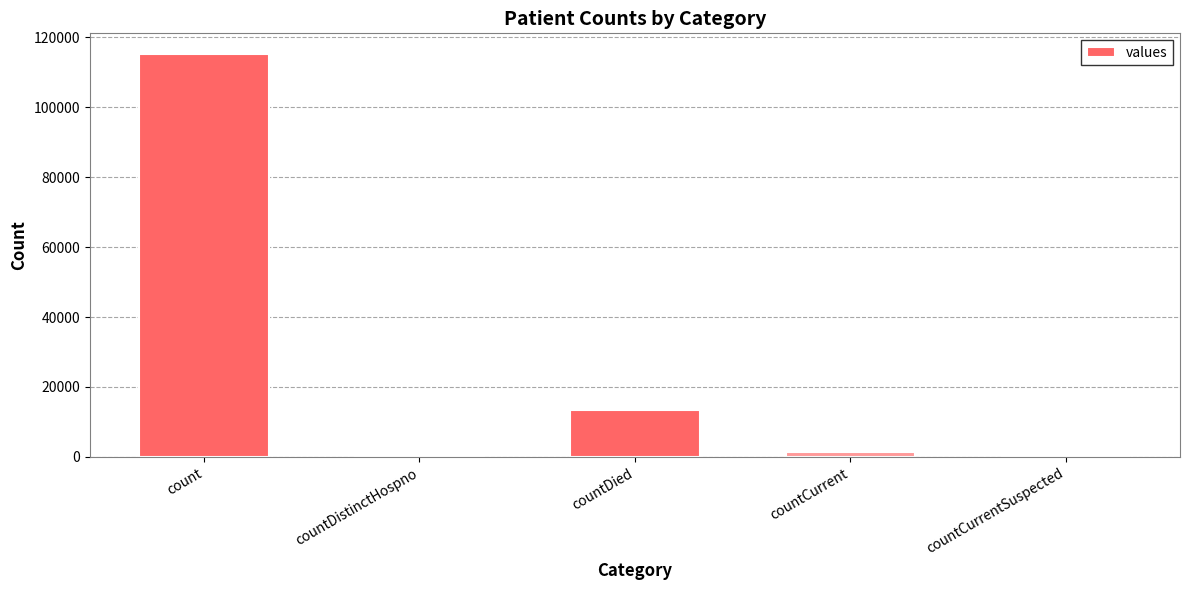

Reading left to right, transcribe all the data shown in this chart.

115379	0	13343	1383	0